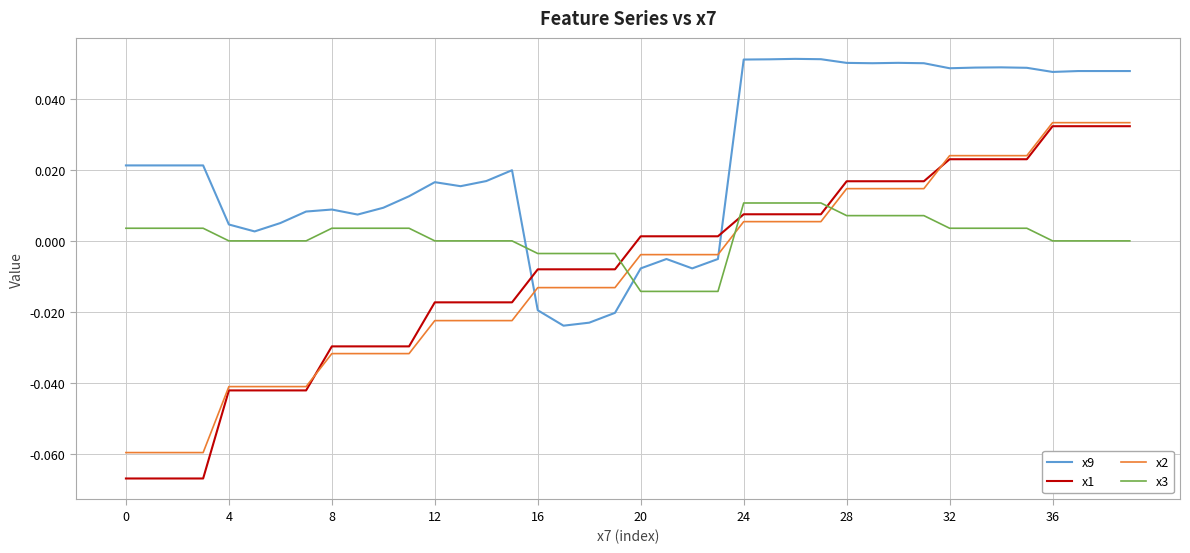

Which series has the largest total across all categories?

x9